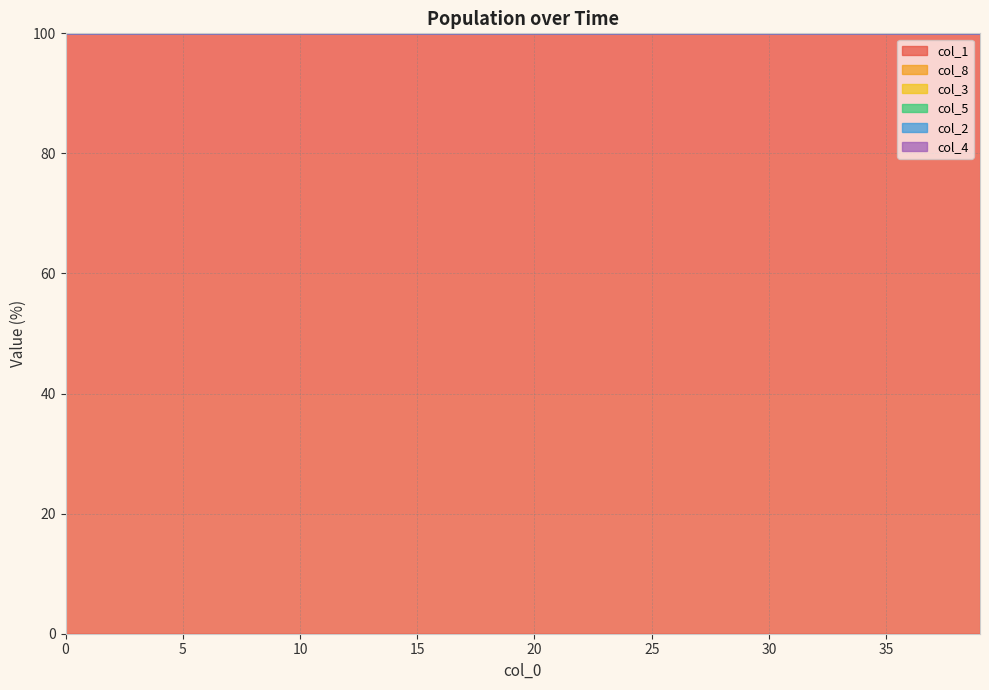

What is the highest value of the col_1 series?

100.0